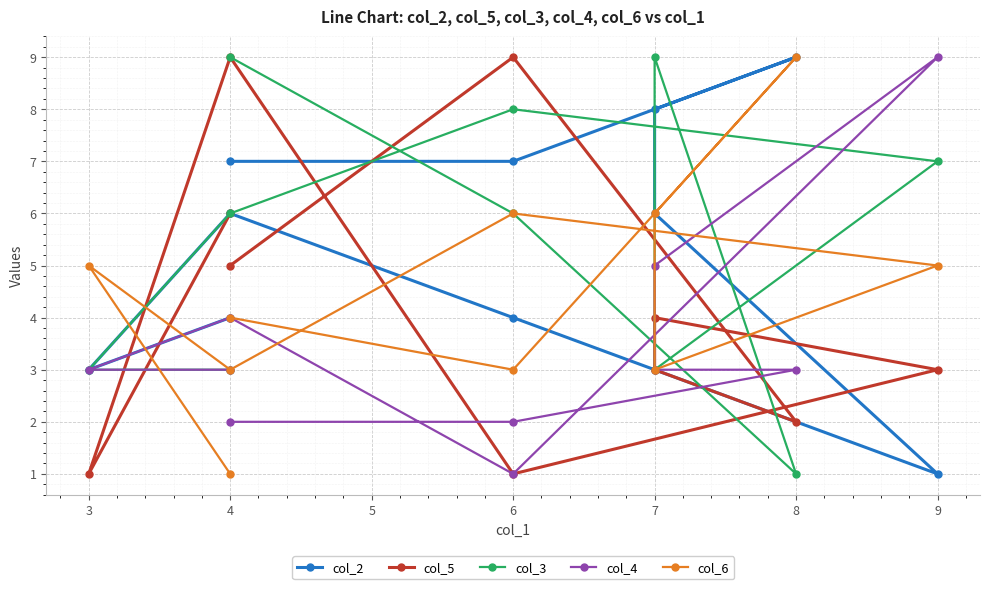

Which series has the widest spread of values?

col_2